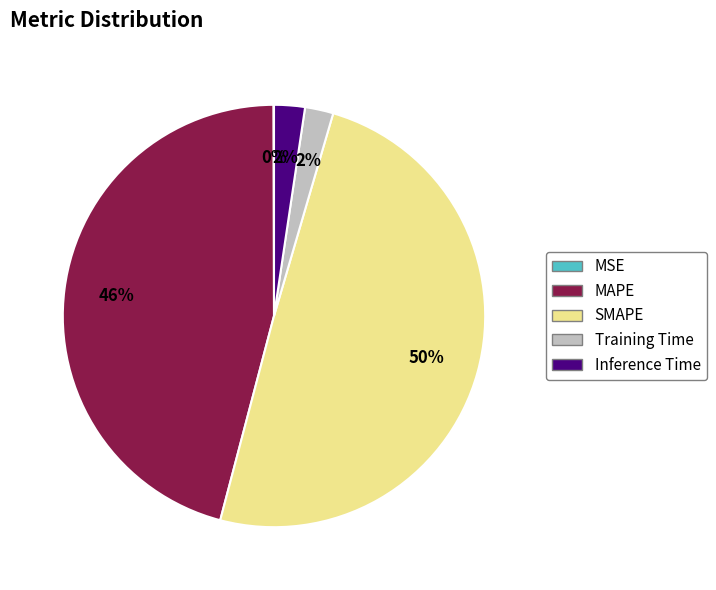

Is it true that MAPE is 46% of the pie?

True